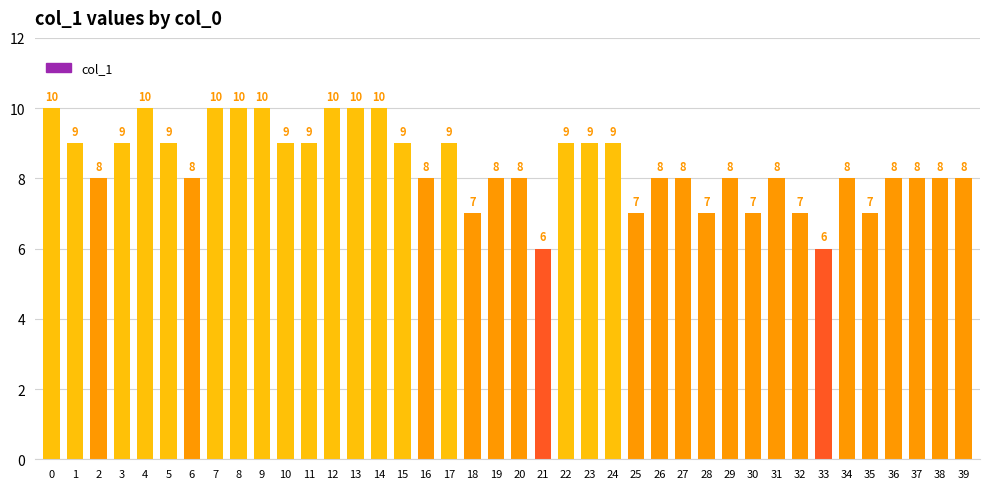

What is the value of the 30th bar from the left?

8